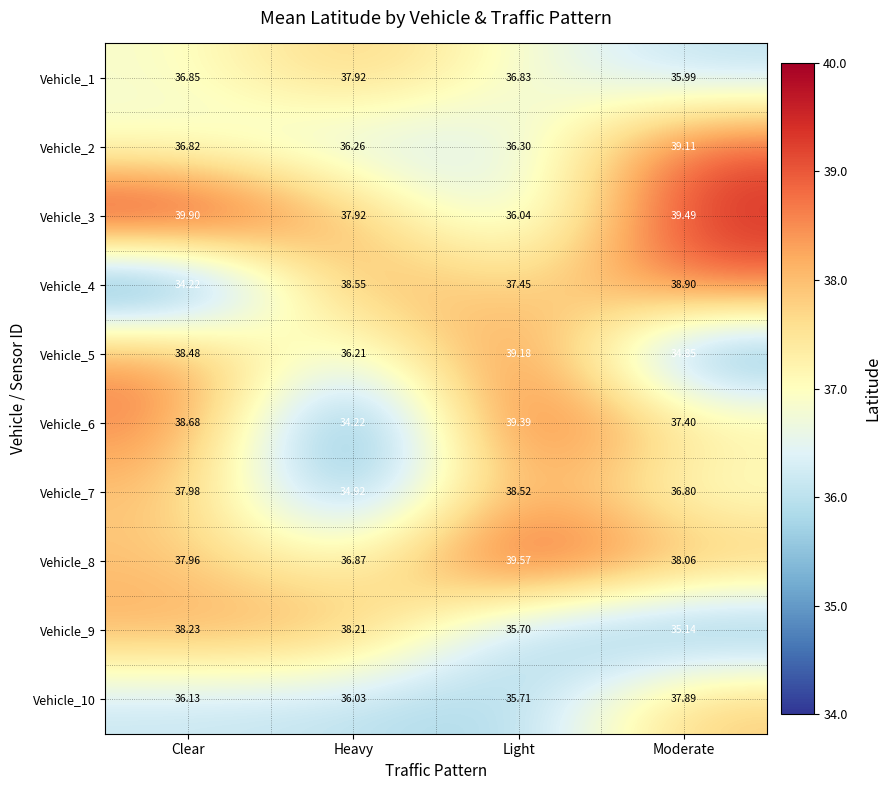

Which category has the highest value in the Vehicle_1 series?

Heavy